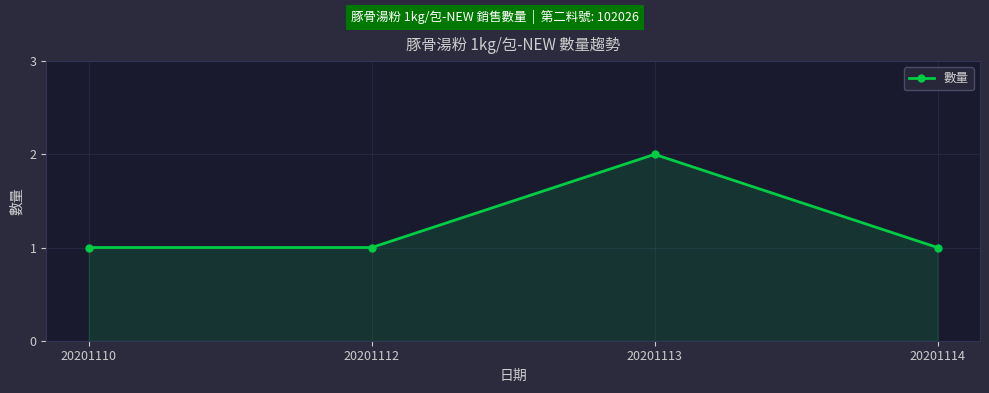

Reading left to right, extract all data points from this chart.

20201110=1	20201112=1	20201113=2	20201114=1